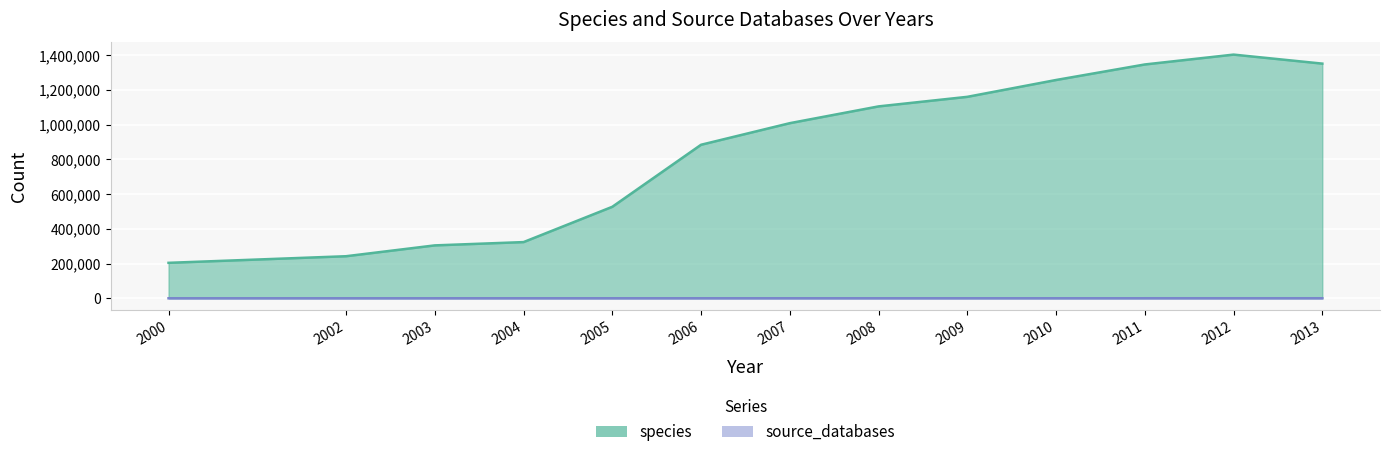

Which series changed the most between 2000 and 2004?

species